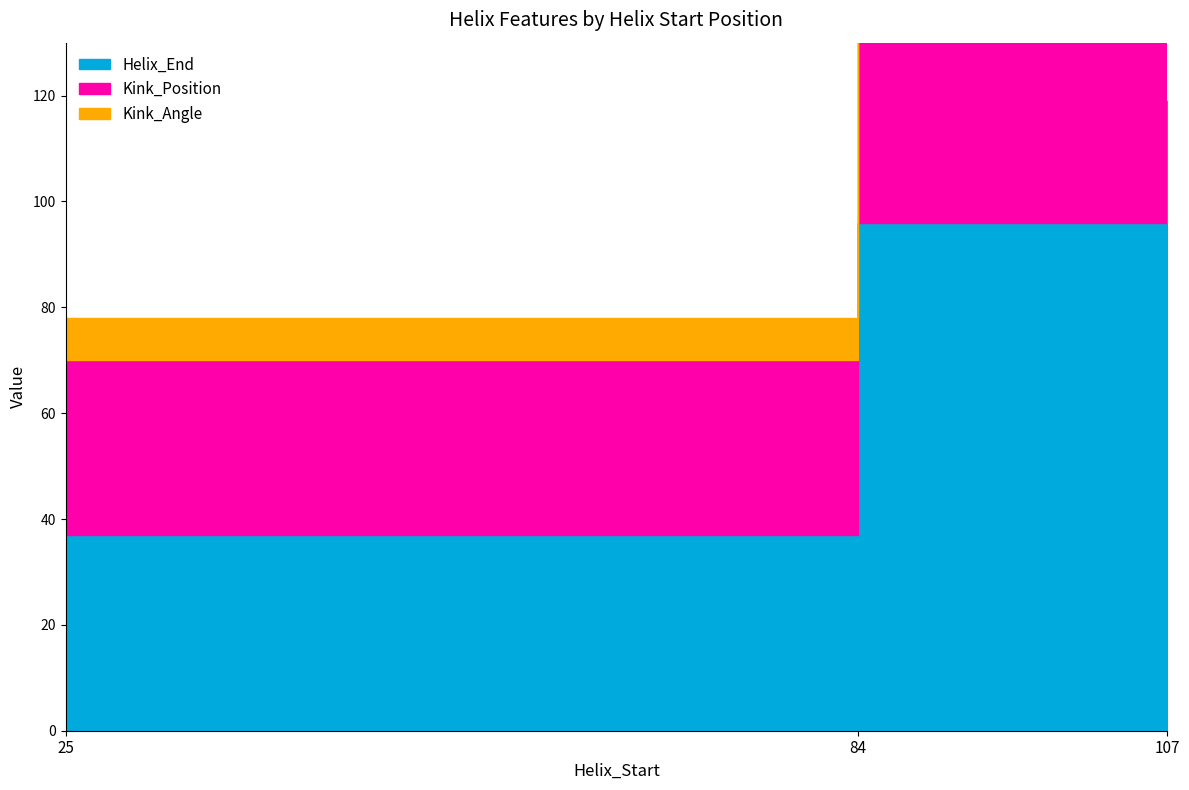

At which label does Kink_Angle first exceed 12?

84